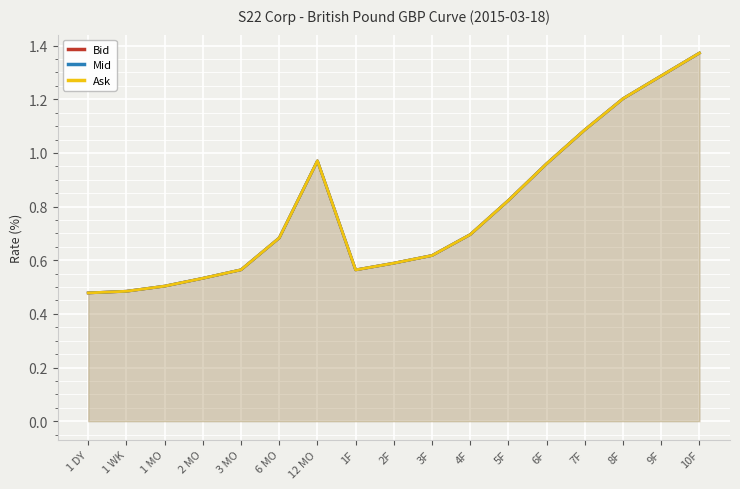

What is the greatest value displayed?

1.4